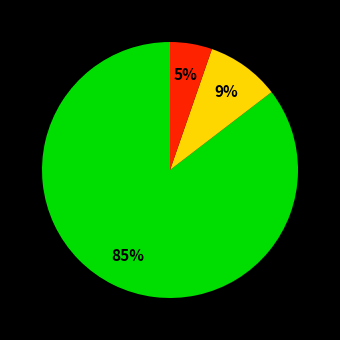

How many slices are in this pie chart?

3